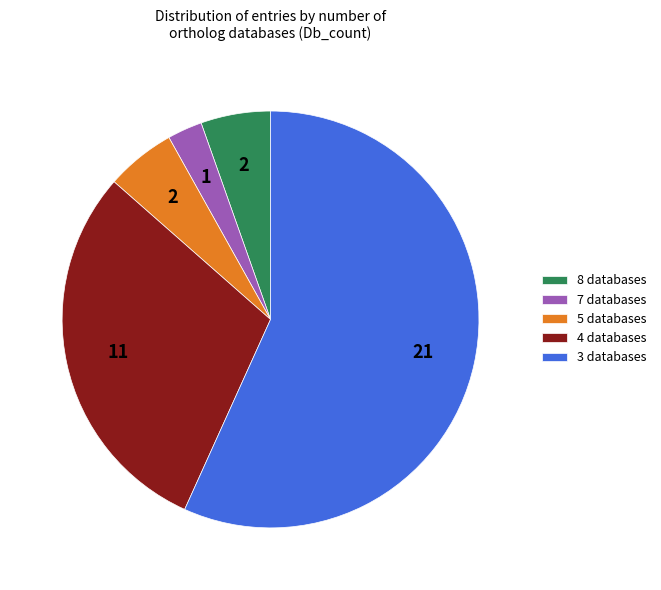

Which category has the biggest portion of the pie?

3 databases